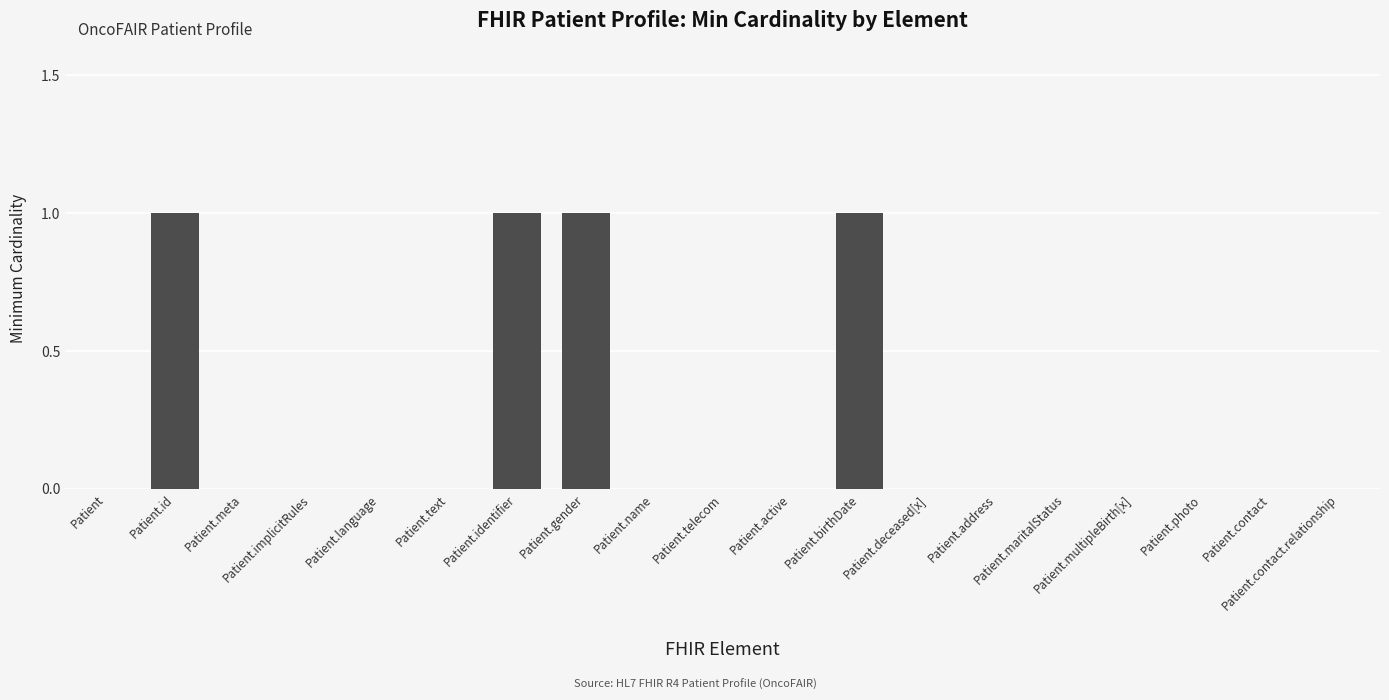

Is it true that the value at Patient.deceased[x] is 1?

False